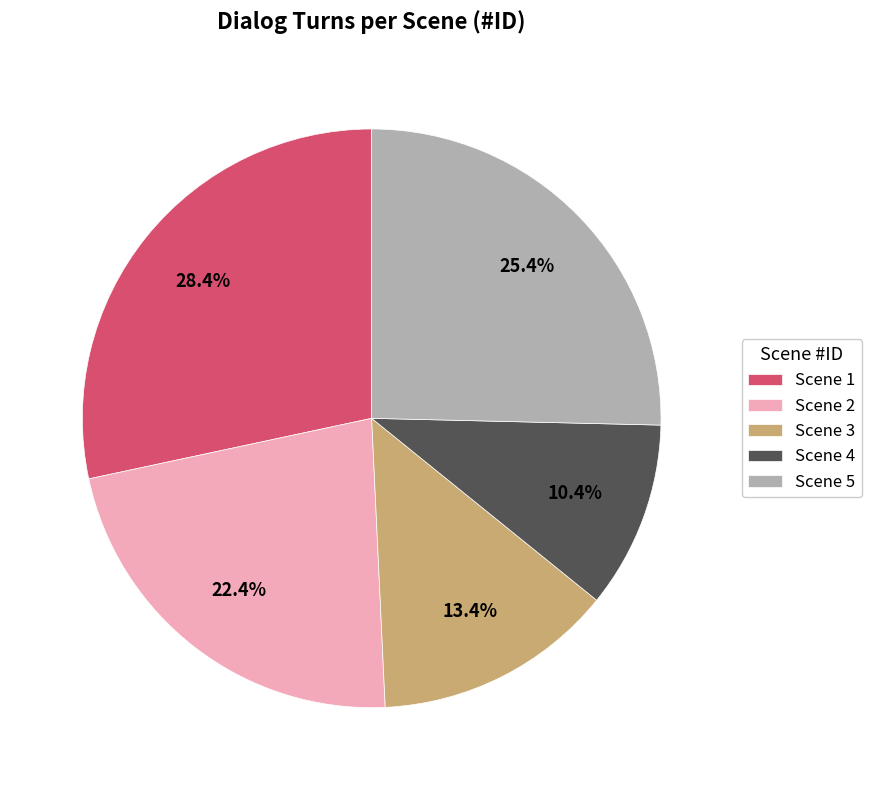

Which slice is the smallest?

Scene 4